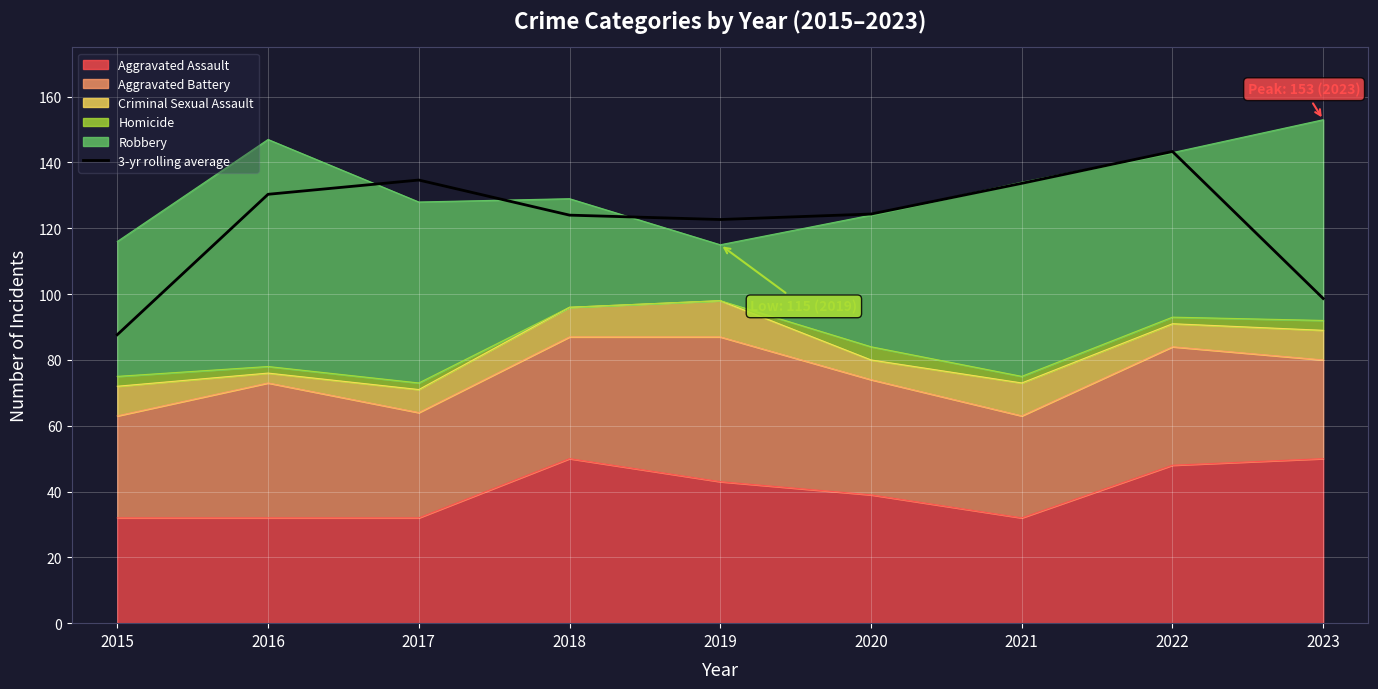

List the labels in order of value, smallest first.

2015, 2023, 2019, 2018, 2020, 2016, 2021, 2017, 2022